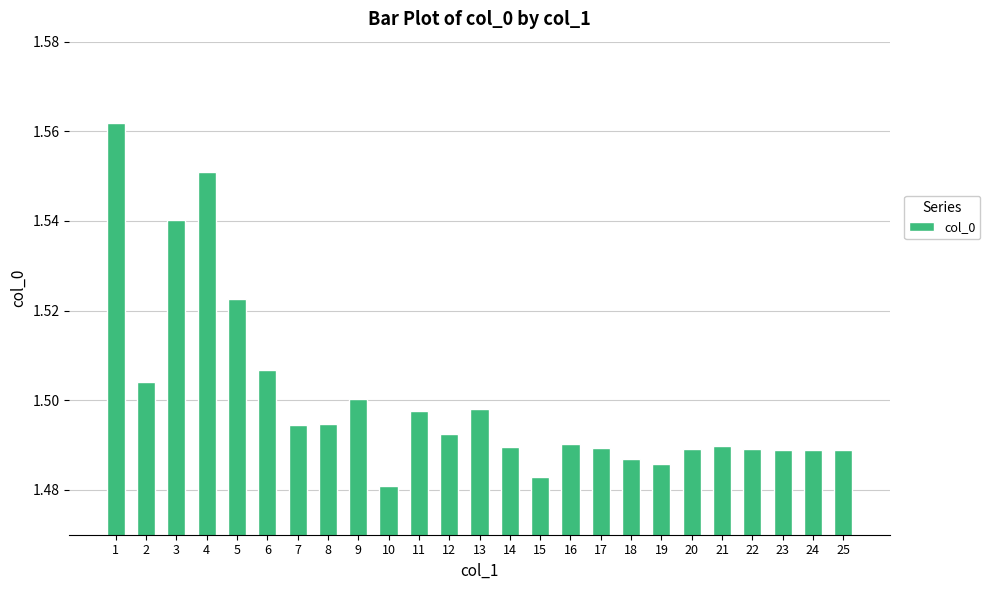

Is it true that the value at 5 is 1.5?

True